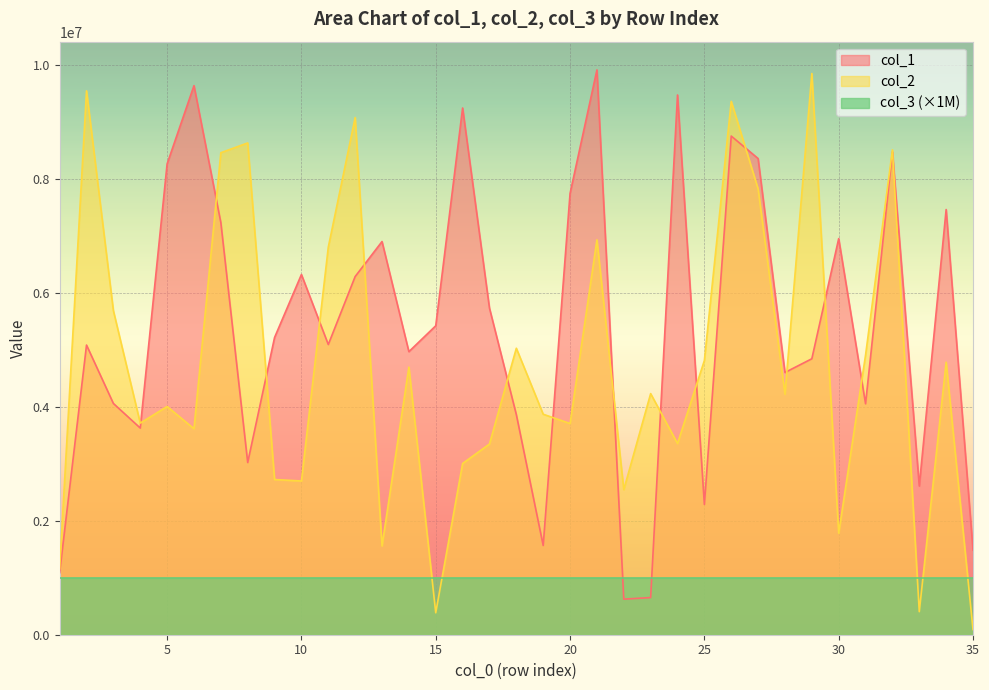

Rank the categories by col_1 value from lowest to highest.

22, 23, 1, 35, 19, 25, 33, 8, 4, 18, 31, 3, 28, 29, 14, 2, 11, 9, 15, 17, 12, 10, 13, 30, 7, 34, 20, 5, 27, 32, 26, 16, 24, 6, 21